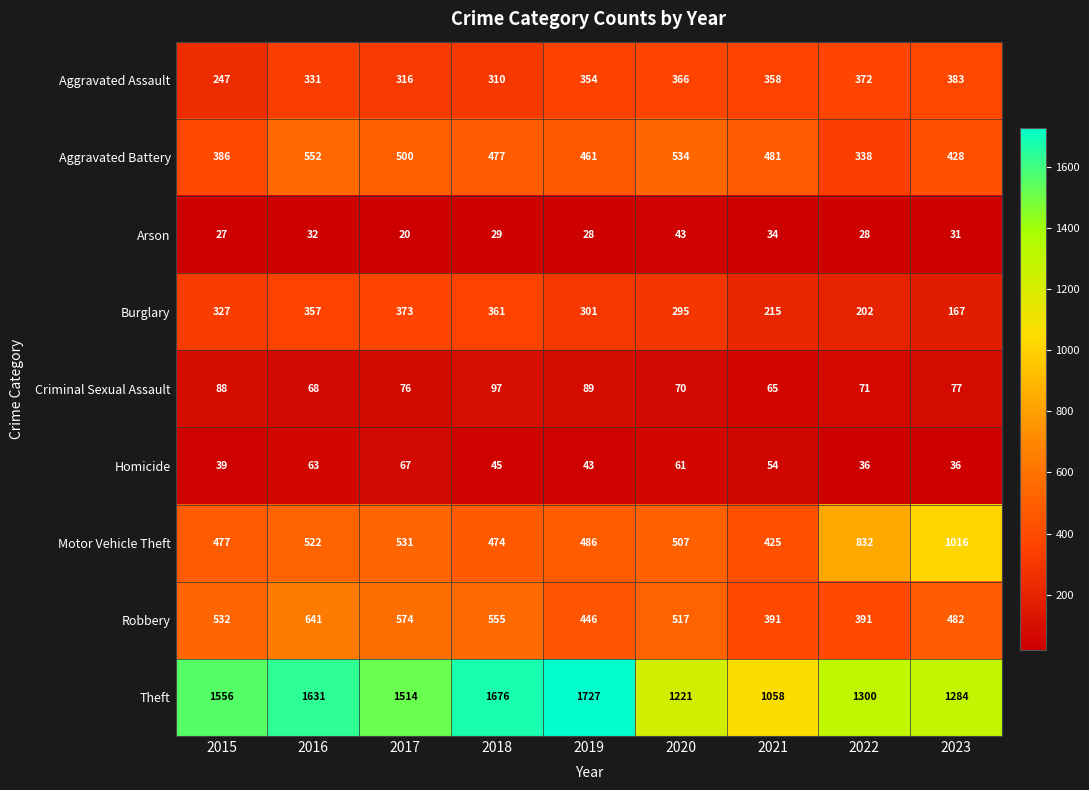

Read the Motor Vehicle Theft value at 2023.

1016